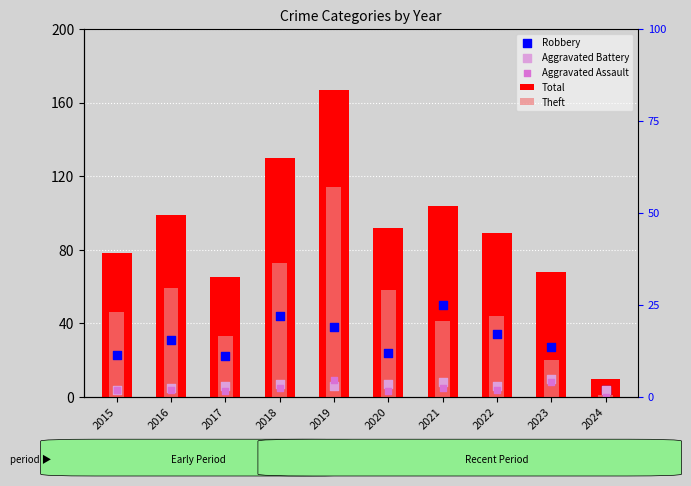

Which series has the largest total across all categories?

Total